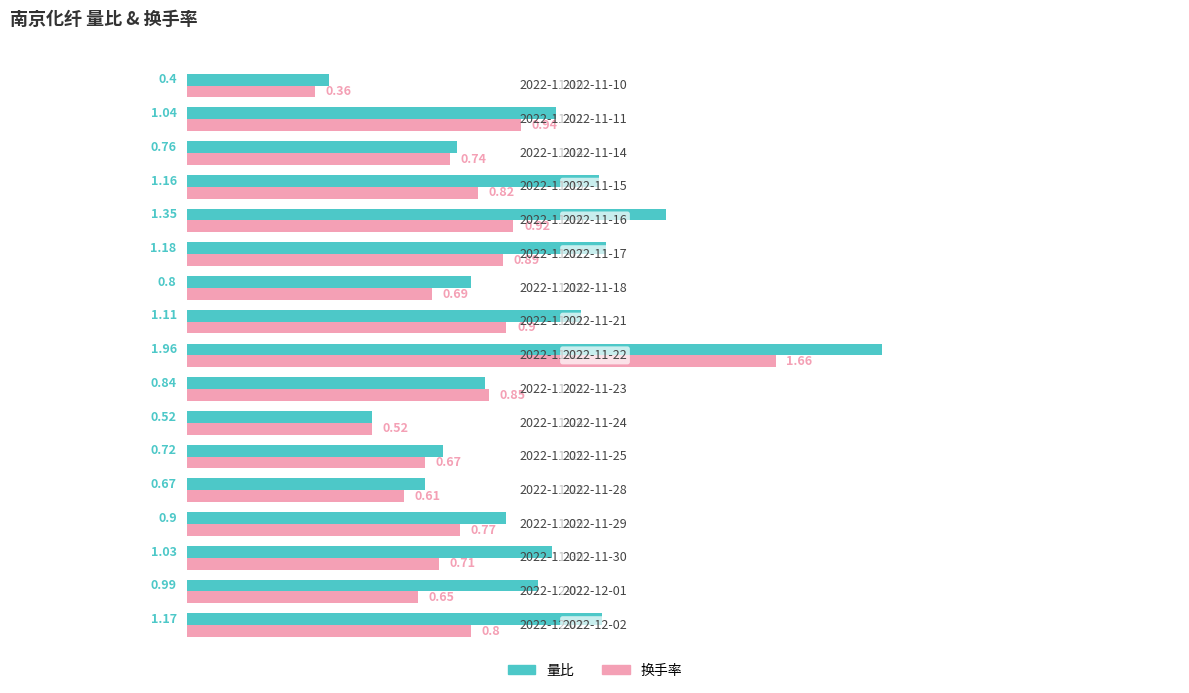

What are all the series names shown in the legend?

量比, 换手率